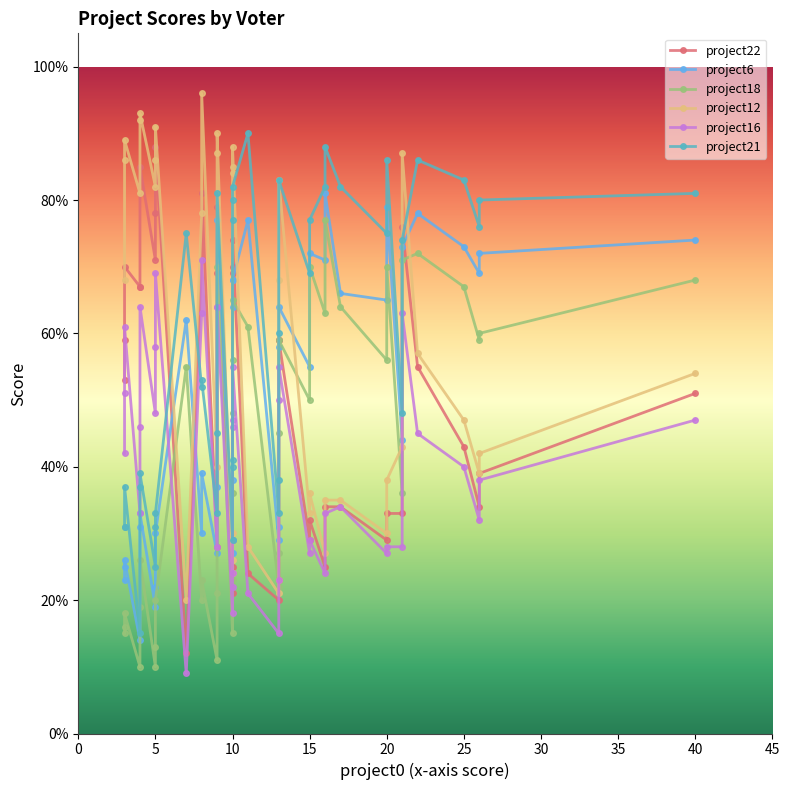

What is the difference between the maximum and minimum values in the project12 series?

76